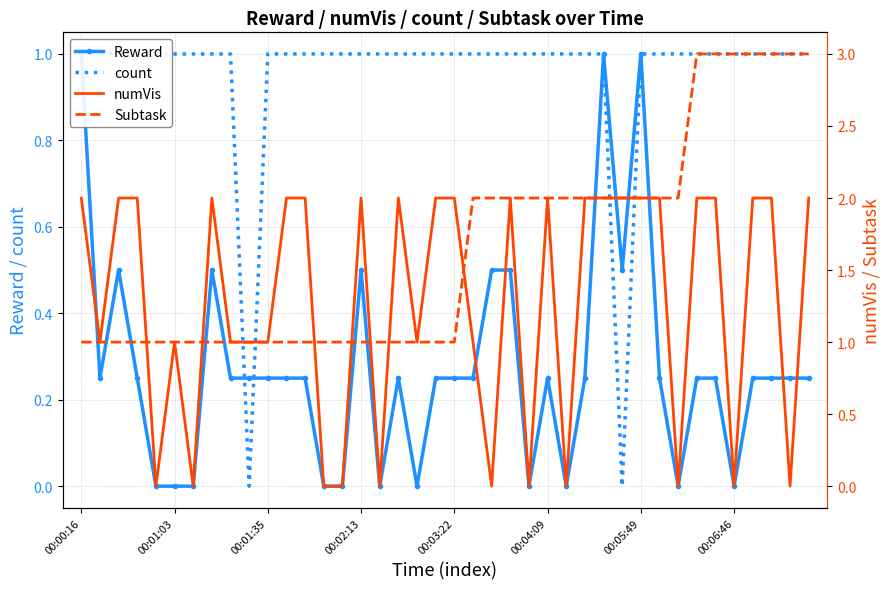

True or false: numVis and count cross at least once.

True